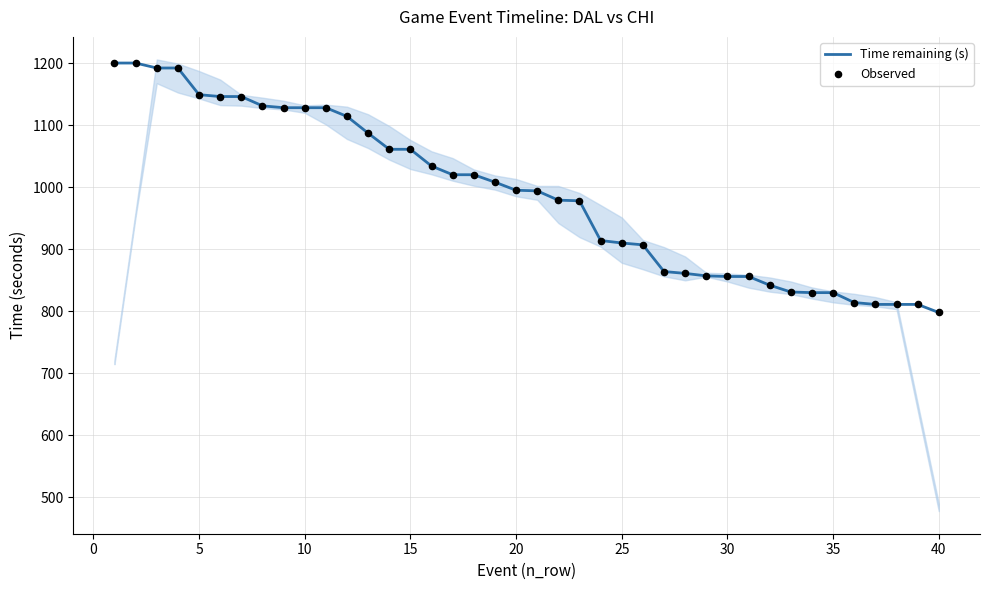

At how many categories does at least one series exceed 1195?

2